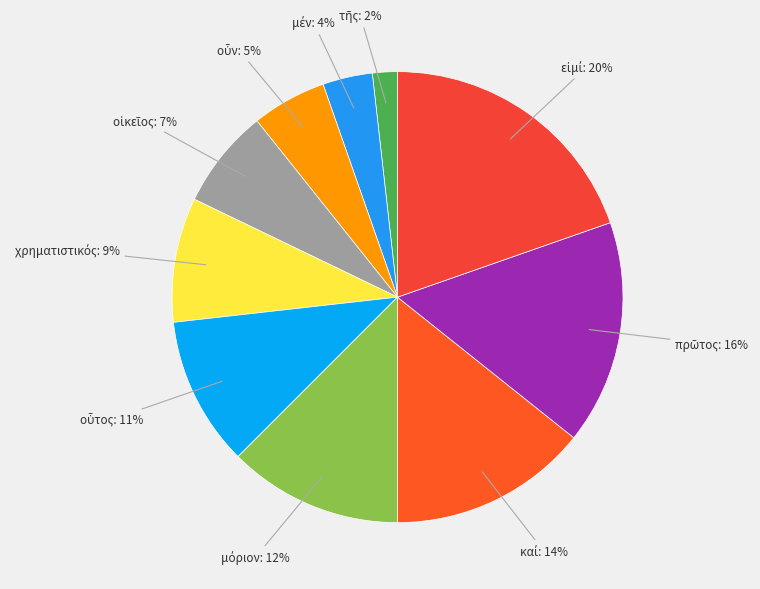

Is there any slice that represents more than half of the pie?

No